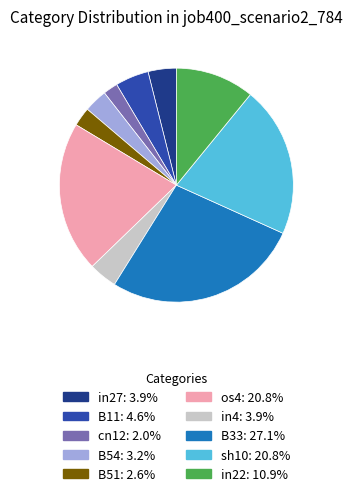

How many segments does this pie chart have?

10